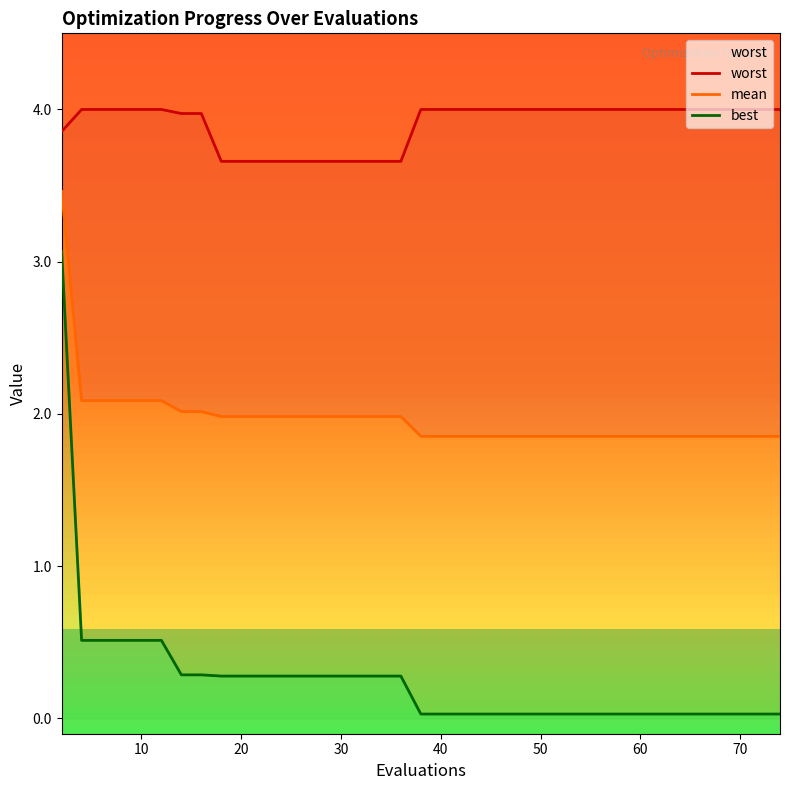

True or false: best has more than 2 interior local peaks.

False